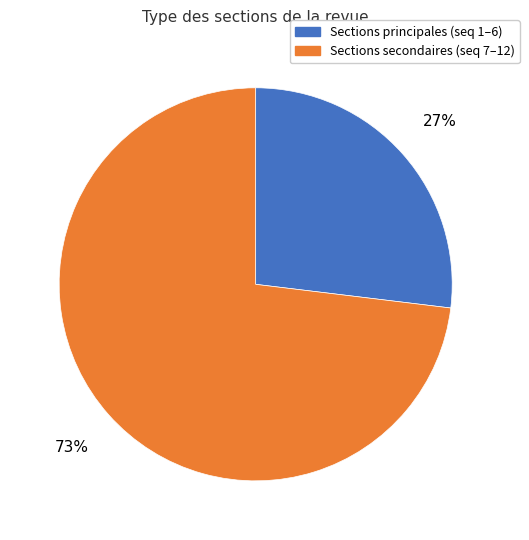

What percentage is the Sections principales (seq 1–6) slice, to the nearest percent?

27%